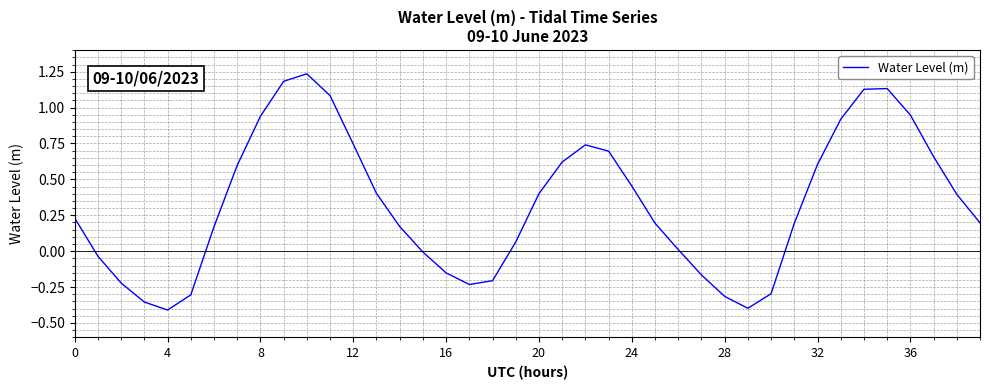

What is the sum of all values?

13.0